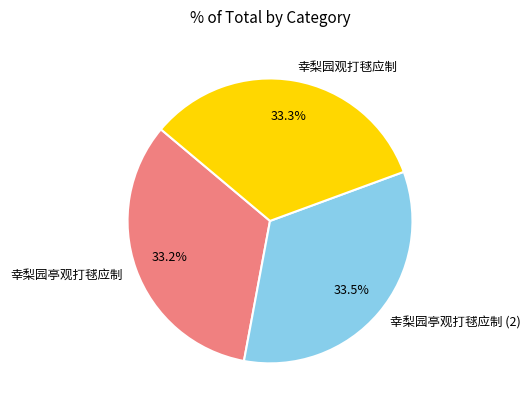

Approximately how many times larger is the value at 幸梨园亭观打毬应制 compared to 幸梨园观打毬应制?

1.0